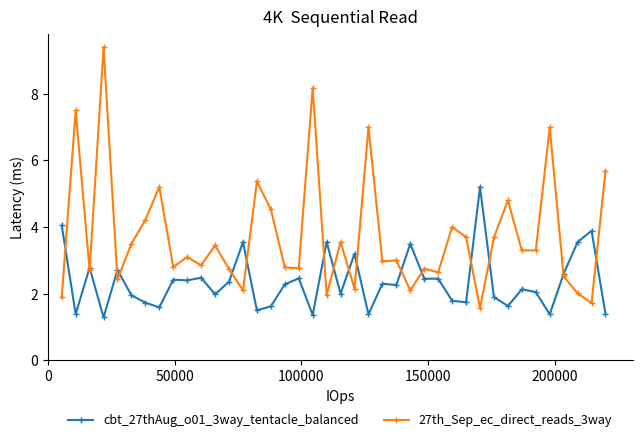

Rank the series by their average value, from highest to lowest.

27th_Sep_ec_direct_reads_3way, cbt_27thAug_o01_3way_tentacle_balanced